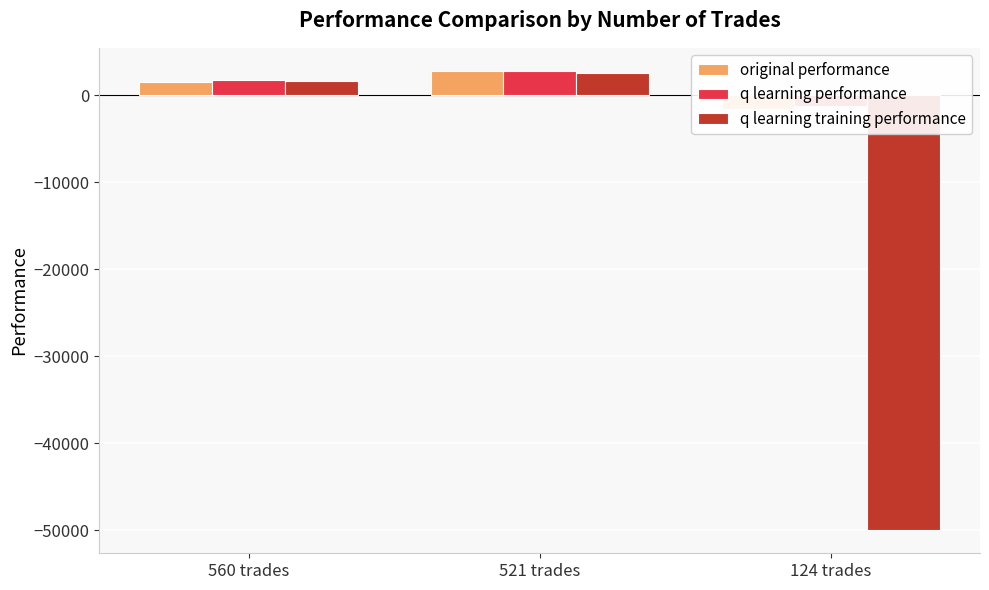

What is the difference between the maximum and minimum values in the q learning training performance series?

52503.9